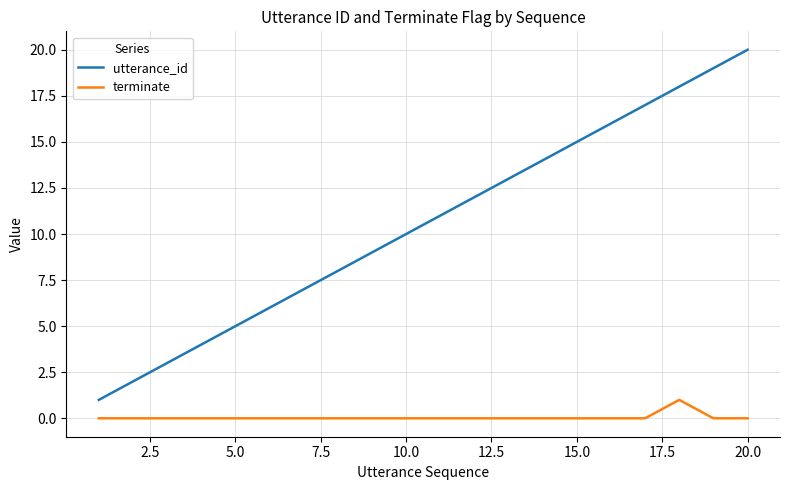

What is the greatest value displayed?

20